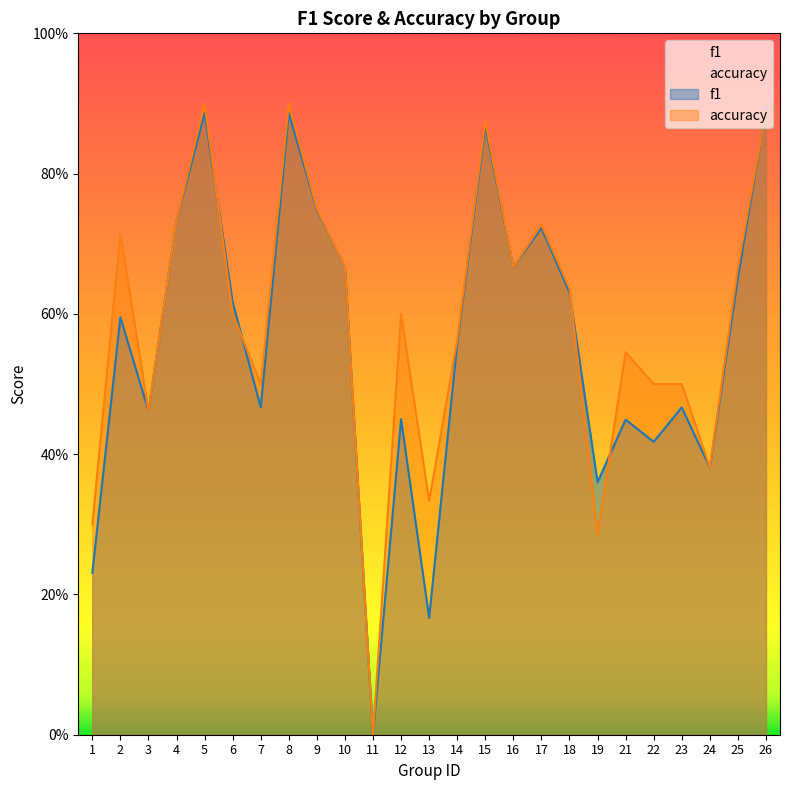

True or false: accuracy and f1 cross at least once.

True